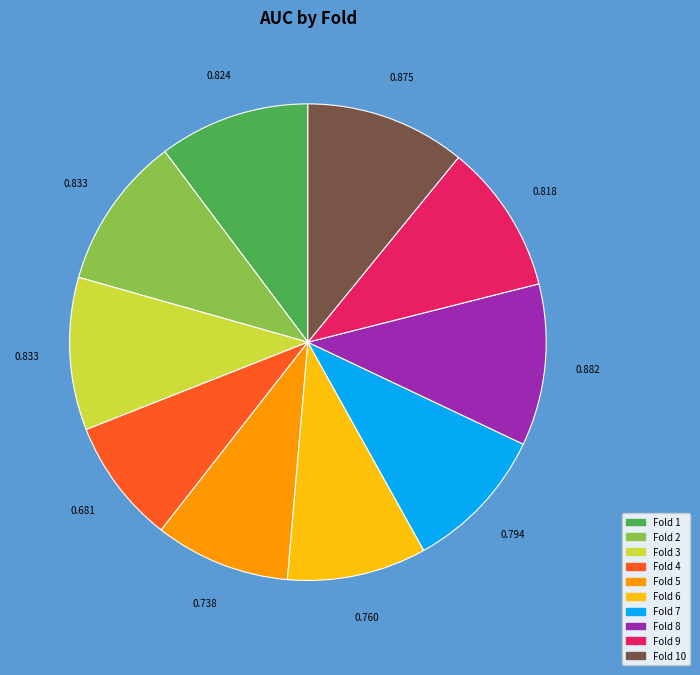

Does any single category account for the majority?

No